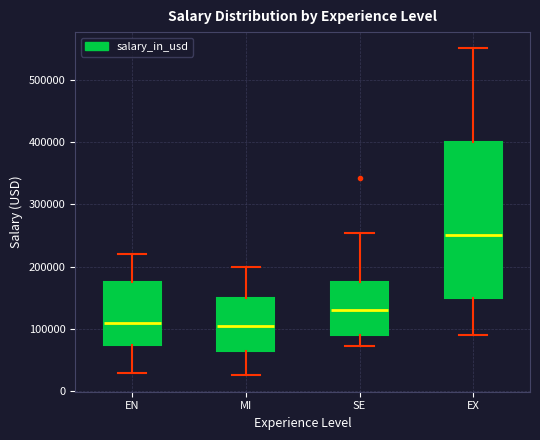

Where is the upper edge of the box for SE on the y-axis? The values are not printed on the chart, so give them approximately, as read against the axis.

180000